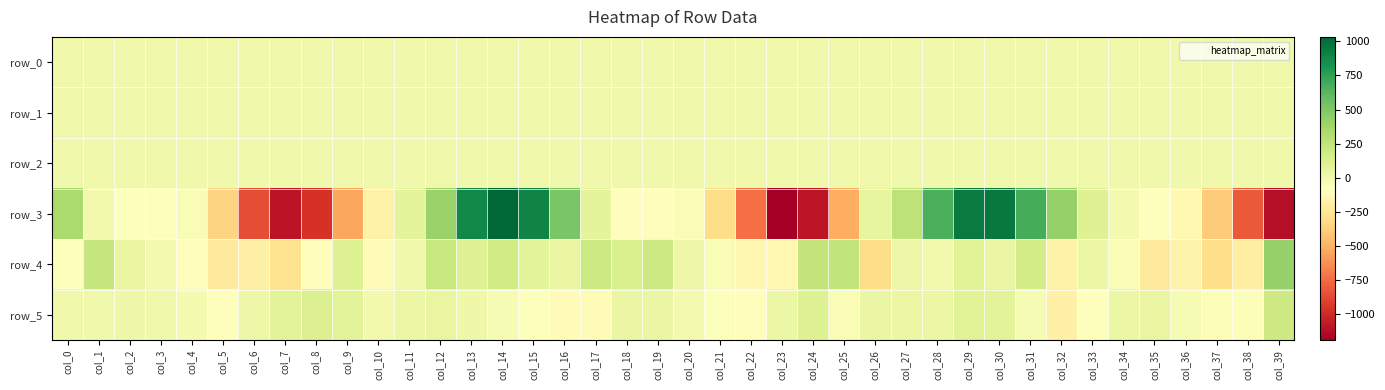

What is the average value of the row_4 series?

0.1